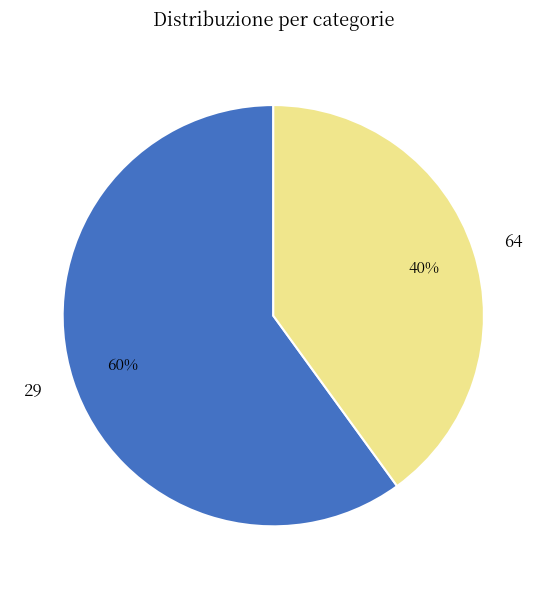

Rank the categories by value from lowest to highest.

64, 29